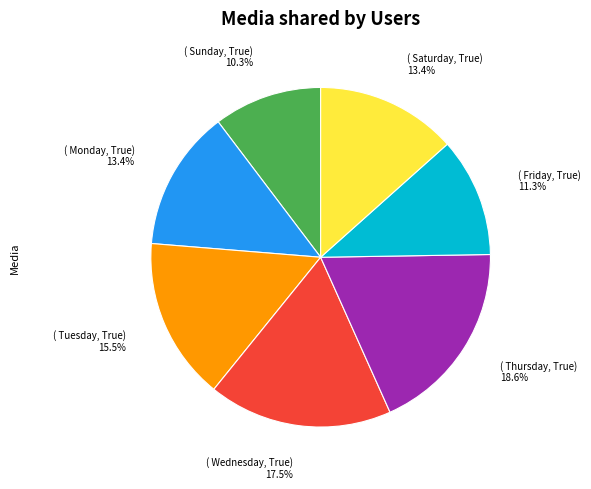

Is there a majority slice in this chart?

No